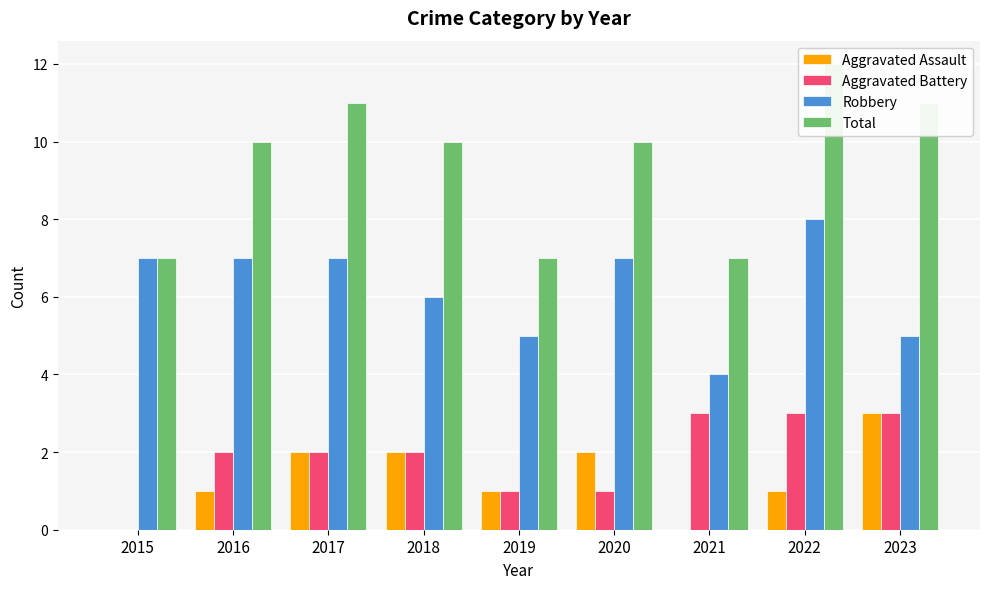

What is the greatest value displayed?

12